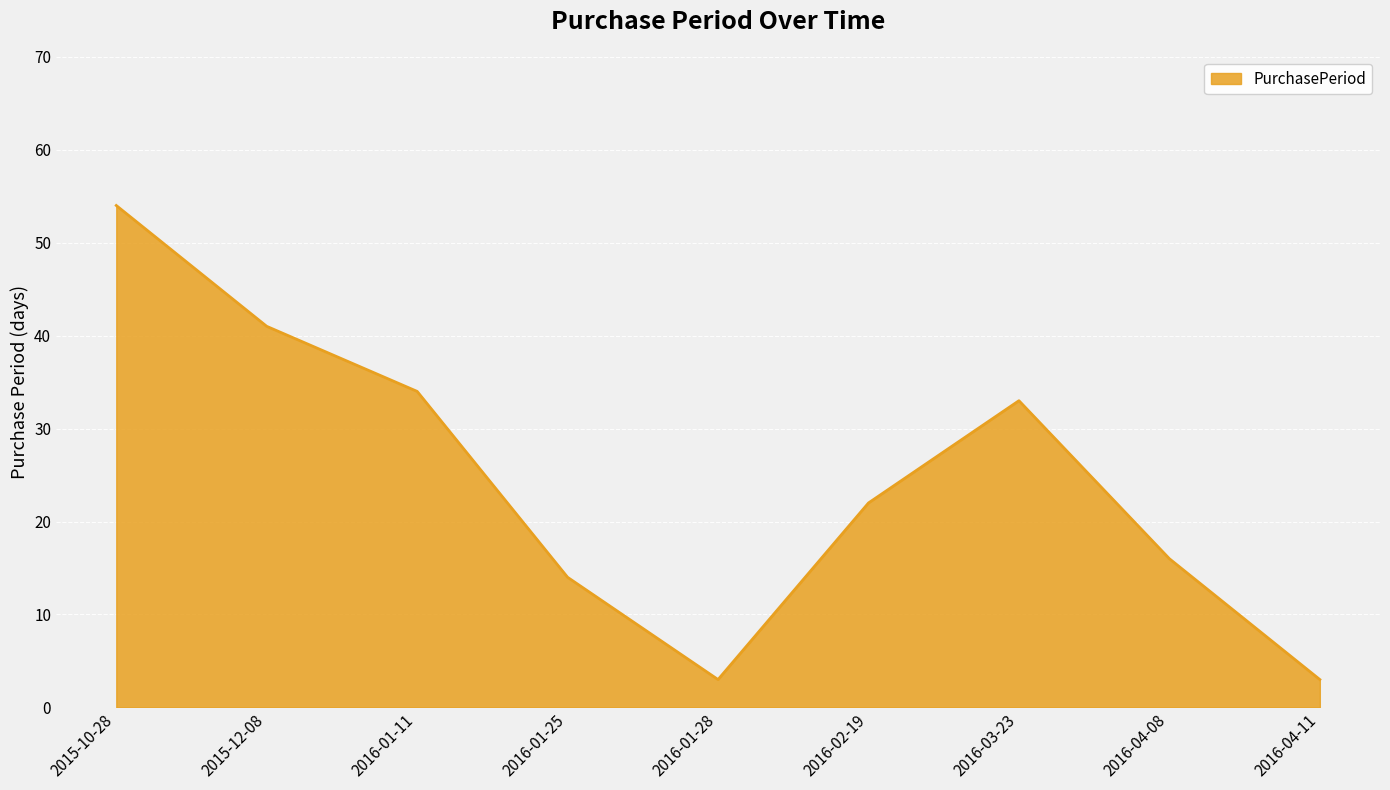

What is the smallest value displayed?

3